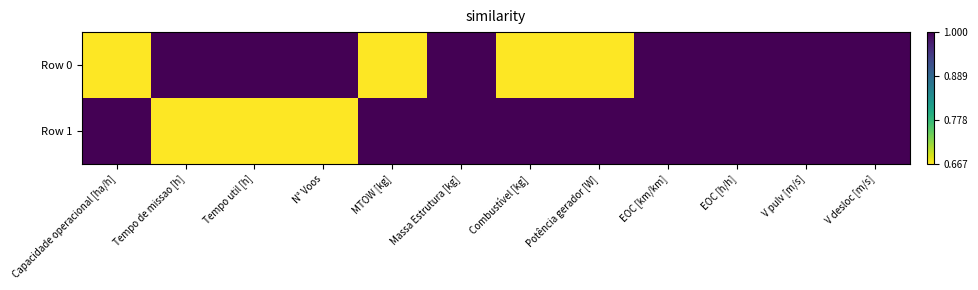

Rank the series by their maximum value, from highest to lowest.

Row 0, Row 1